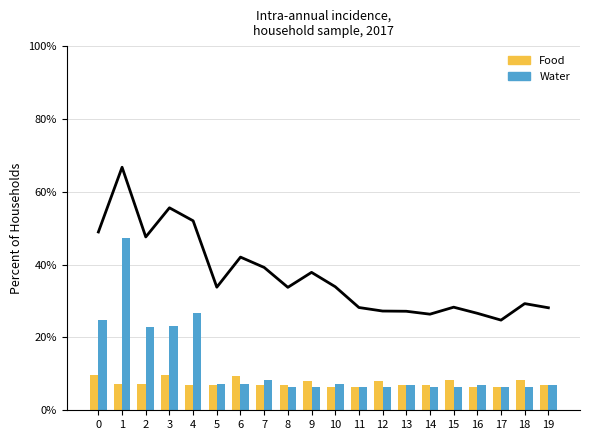

What is the difference between the highest and lowest values at 2?

40.4